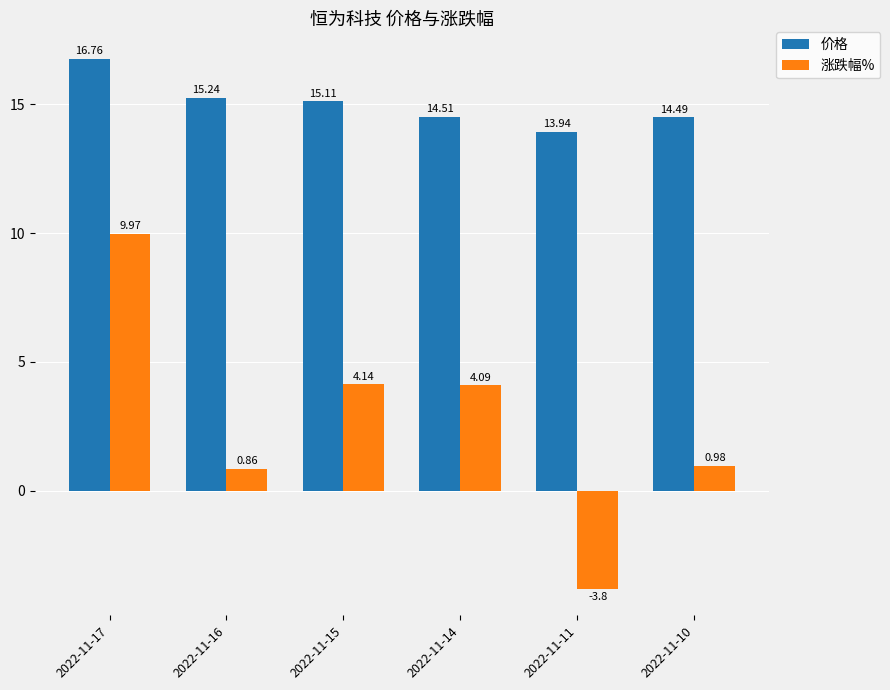

What is the sum of all 涨跌幅% values?

16.2